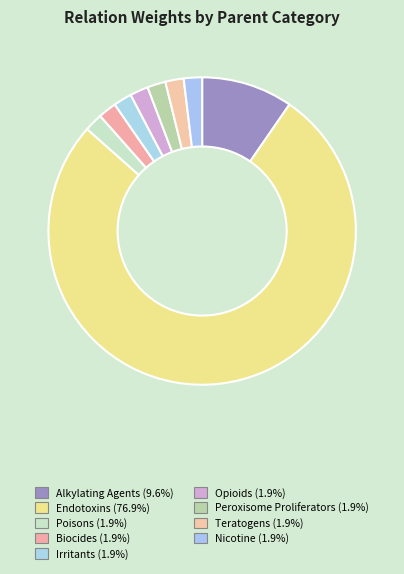

Which slice is the largest?

Endotoxins